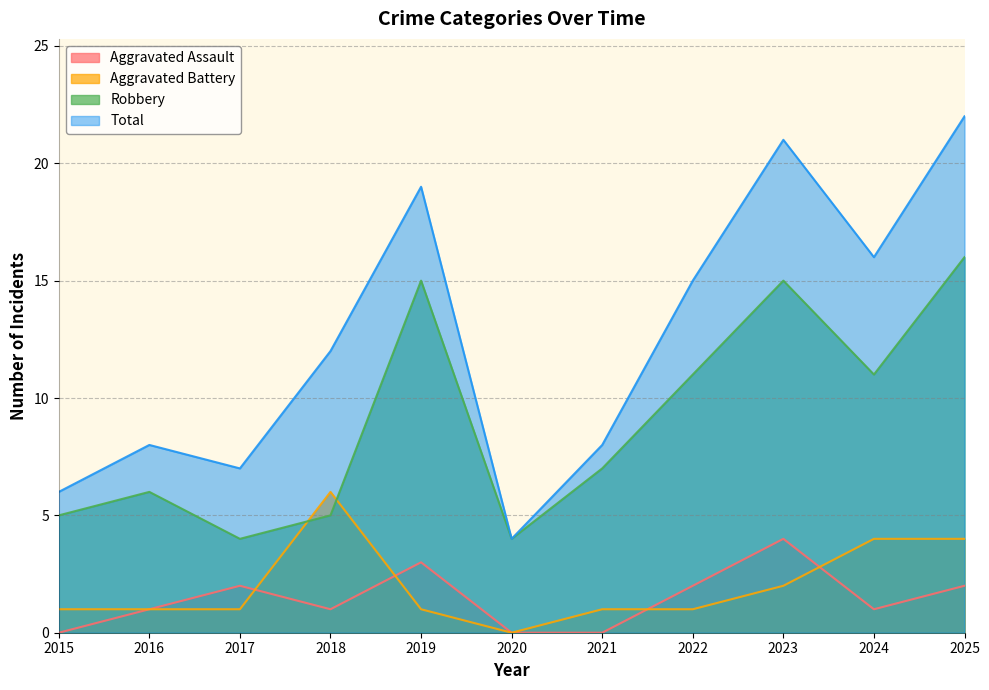

List the labels in order of Aggravated Assault value, smallest first.

2015, 2020, 2021, 2016, 2018, 2024, 2017, 2022, 2025, 2019, 2023